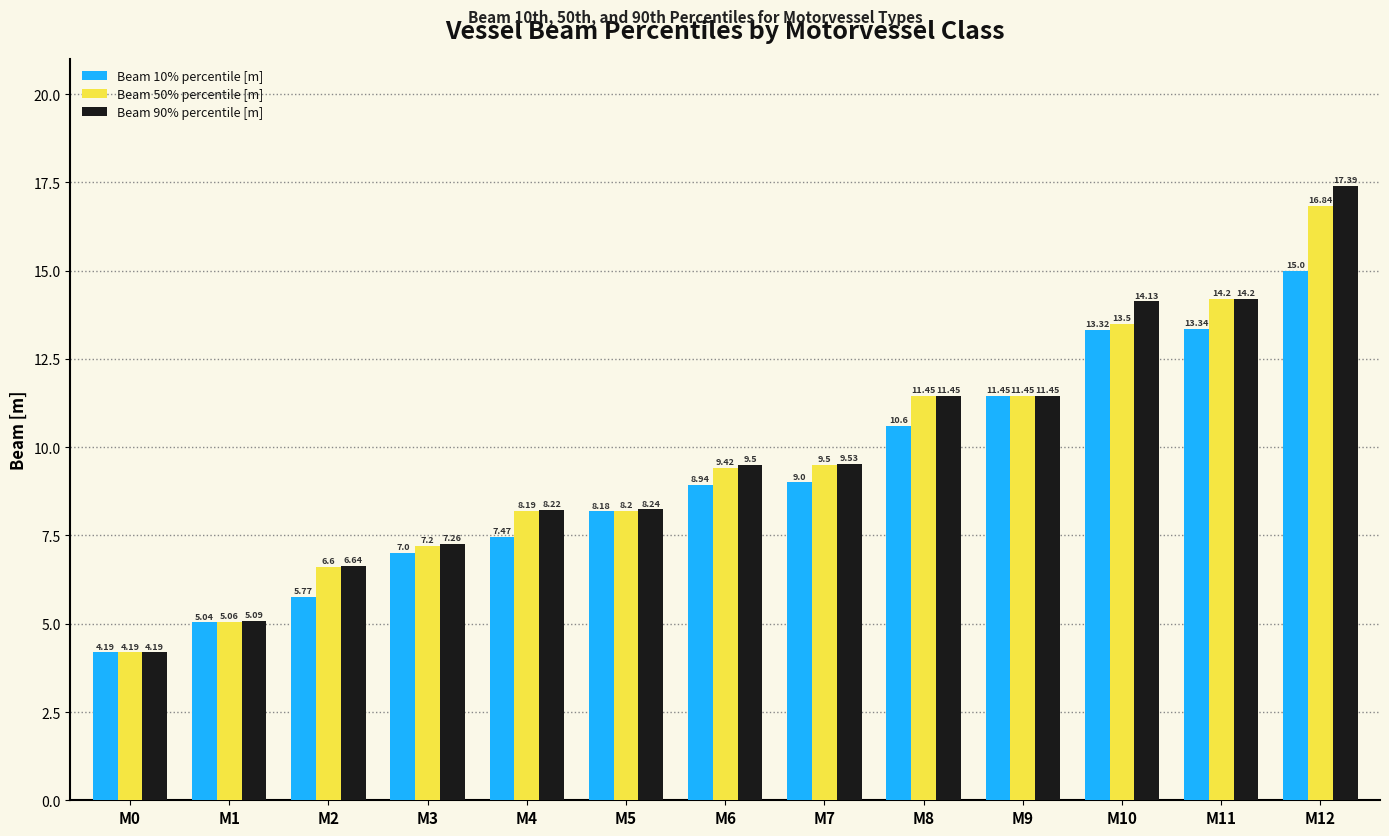

List the series in order of their peak value, lowest first.

Beam 10% percentile [m], Beam 50% percentile [m], Beam 90% percentile [m]